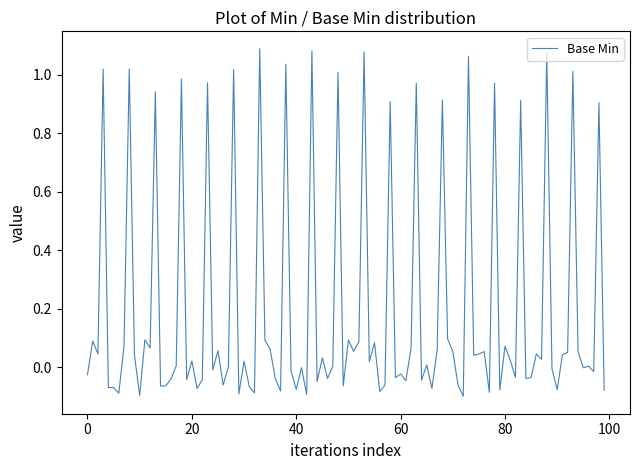

What is the difference between the maximum and minimum values?

1.2